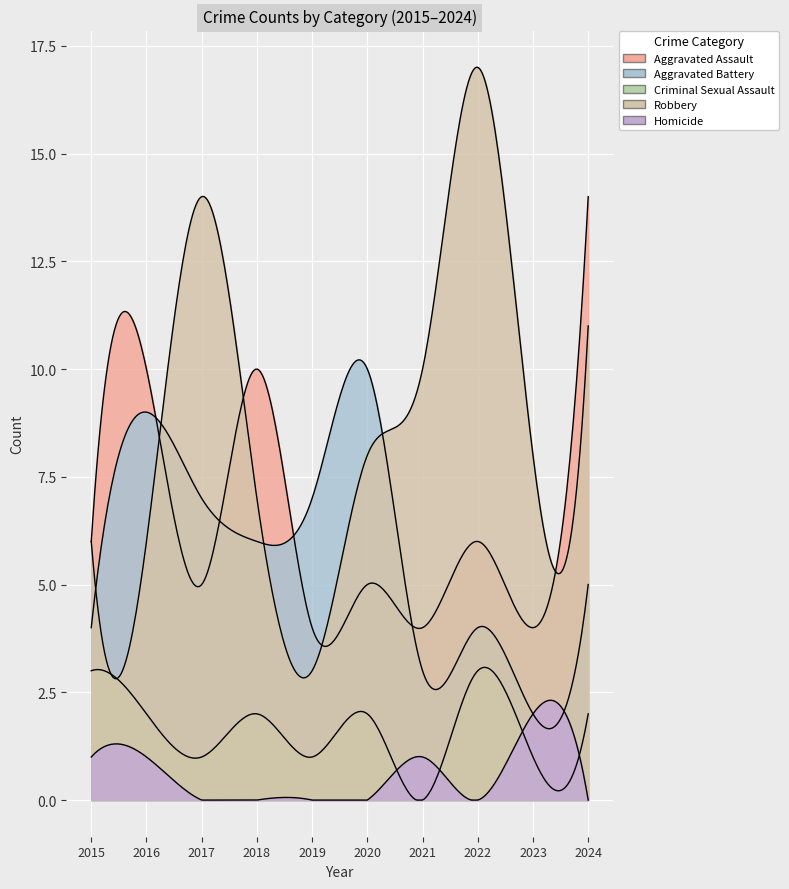

What is the sum of the Robbery values at 2024 and 2023?

19